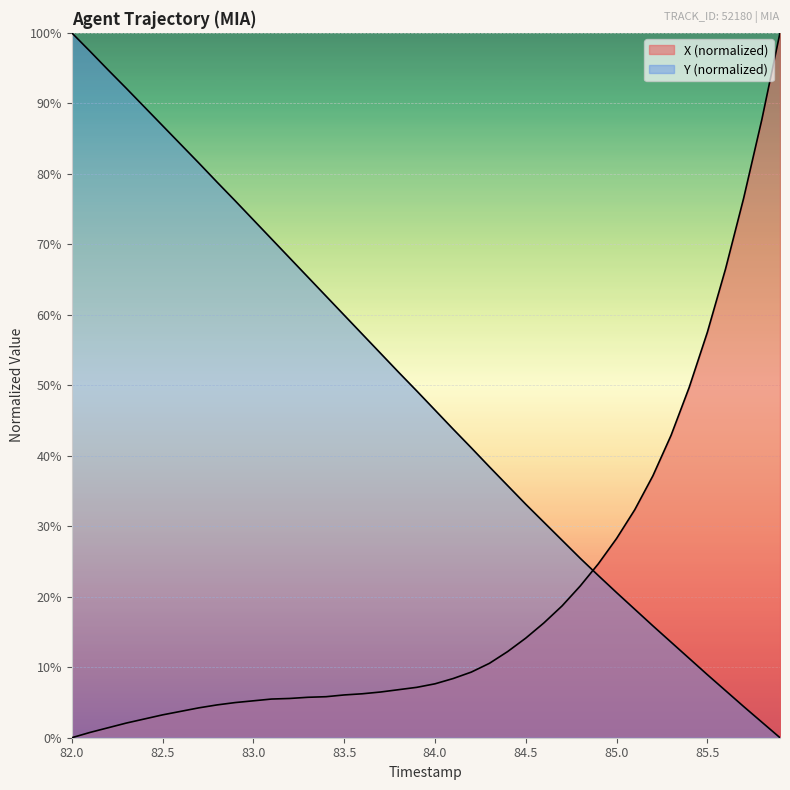

Reading left to right, what are all the values shown in this chart?

X: 0.0	0.7	1.4	2.1	2.7	3.2	3.7	4.2	4.7	5.0	5.2	5.5	5.6	5.7	5.8	6.1	6.2	6.5	6.8	7.1	7.6	8.4	9.3	10.6	12.2	14.1	16.3	18.7	21.5	24.7	28.3	32.3	37.2	42.9	49.7	57.5	66.5	76.6	87.7	100.0
Y: 100.0	97.4	94.7	92.1	89.5	86.8	84.2	81.5	78.8	76.2	73.5	70.8	68.1	65.4	62.7	60.0	57.2	54.5	51.8	49.2	46.5	43.8	41.1	38.4	35.8	33.1	30.6	28.0	25.5	23.0	20.6	18.2	15.9	13.6	11.3	8.9	6.7	4.4	2.2	0.0